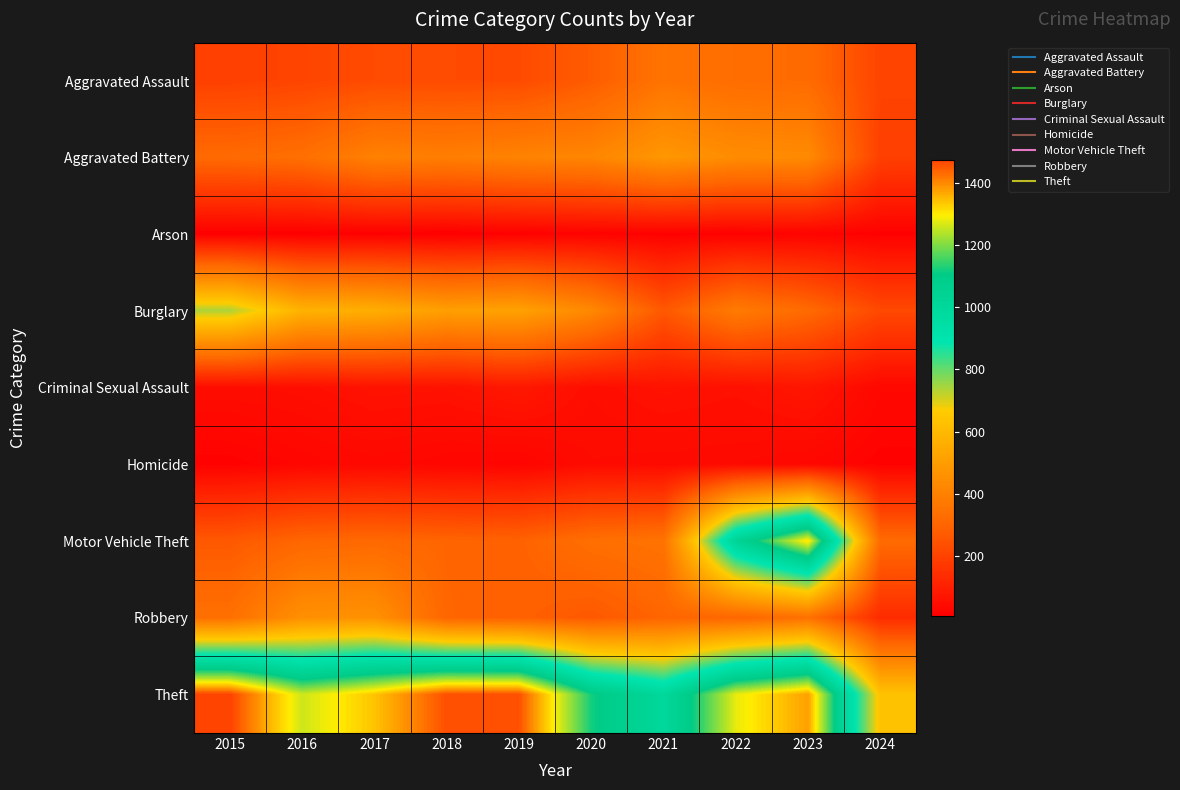

What is the total value across all series at 2019?

3294